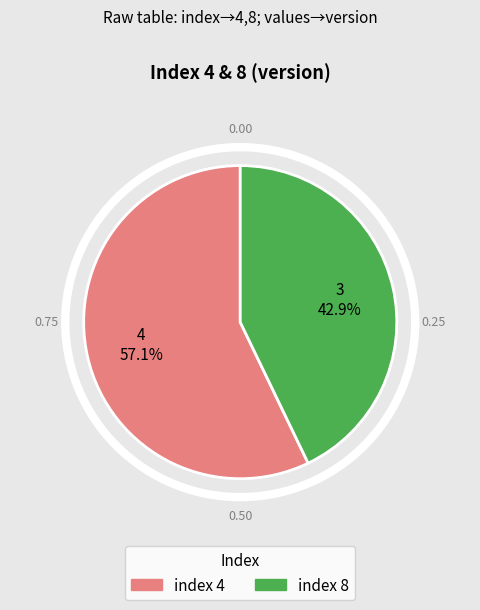

Is there a majority slice in this chart?

Yes